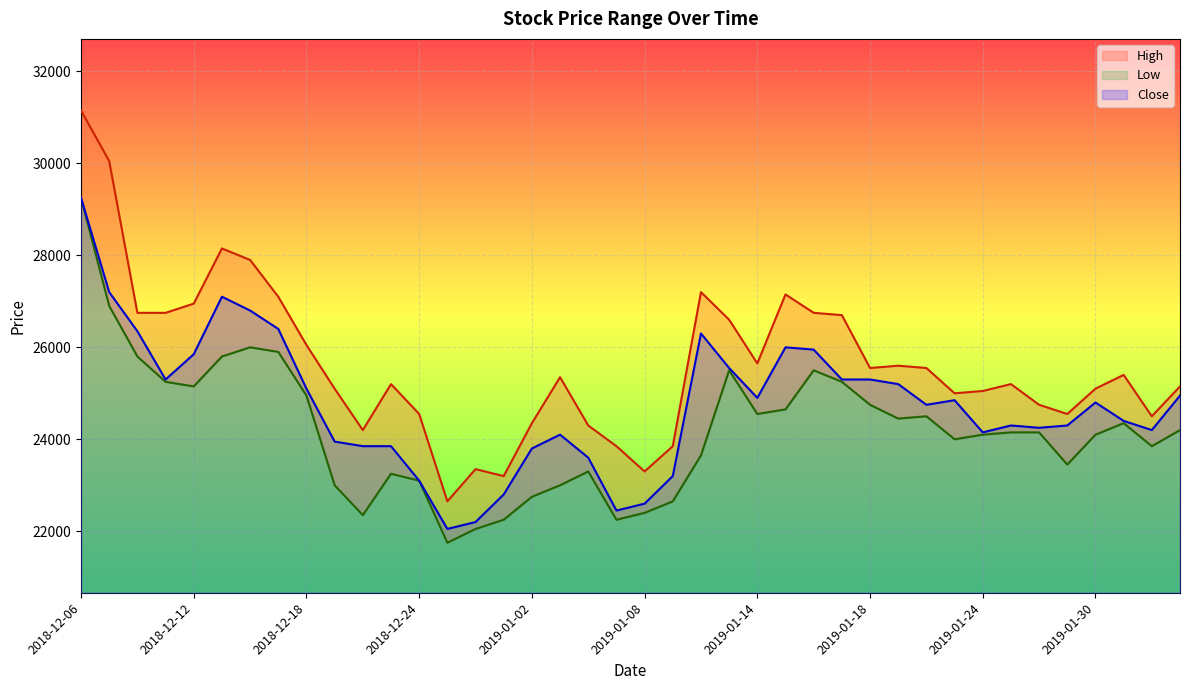

What is the sum of all Low values?

968250